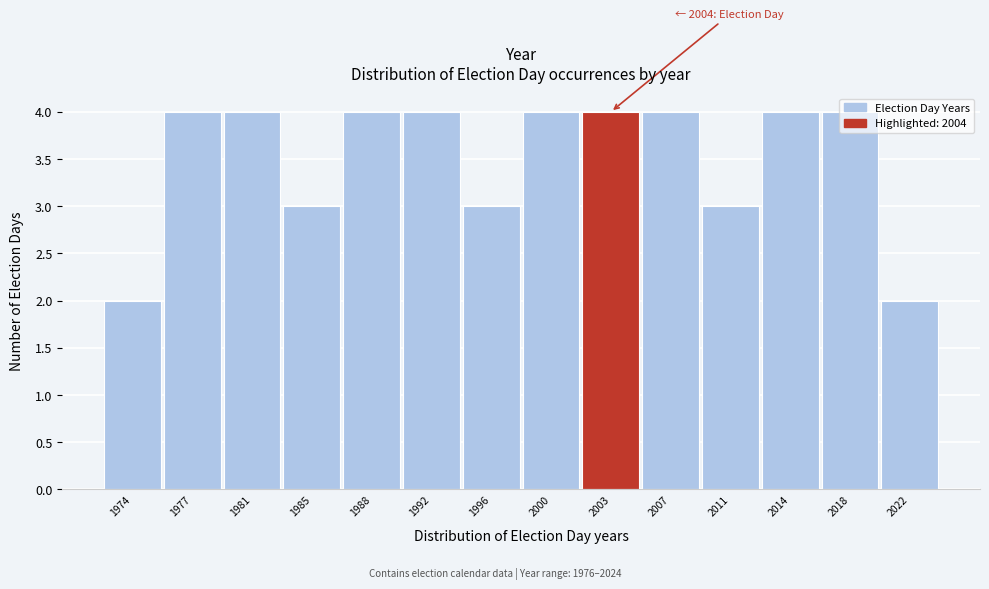

What is the value of the 7th bar from the left?

3